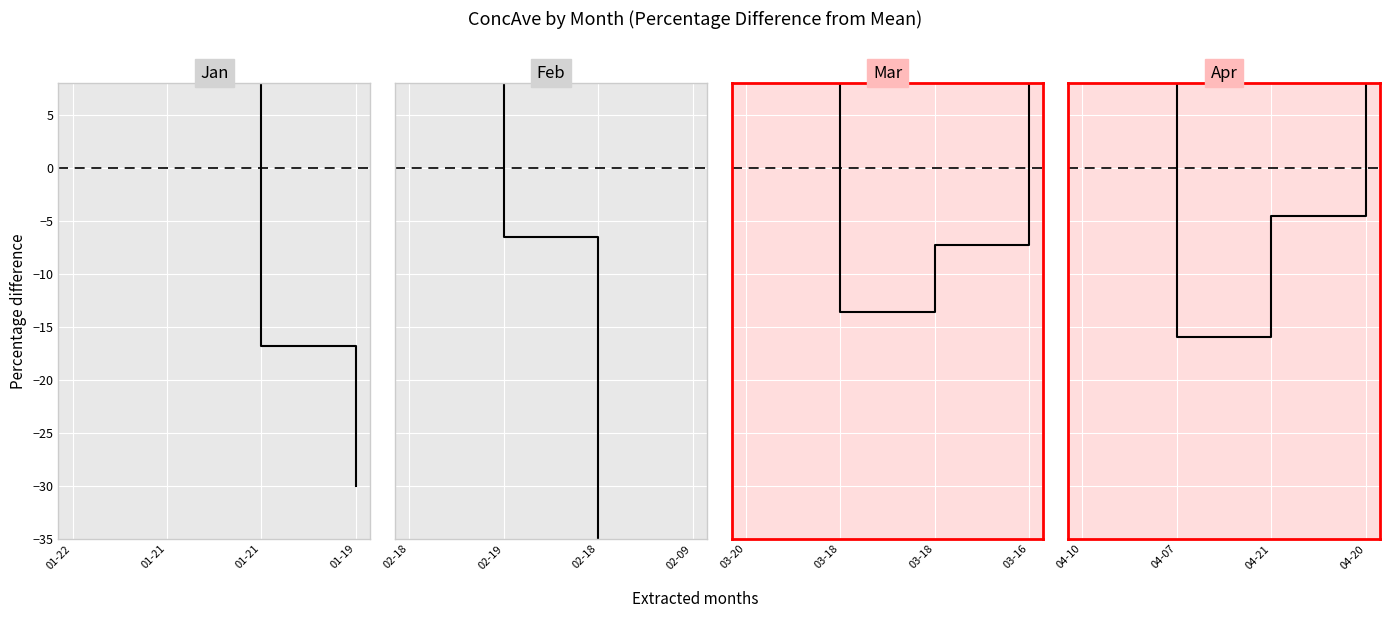

Where do Mar and Jan first cross each other?

01-22 and 01-21